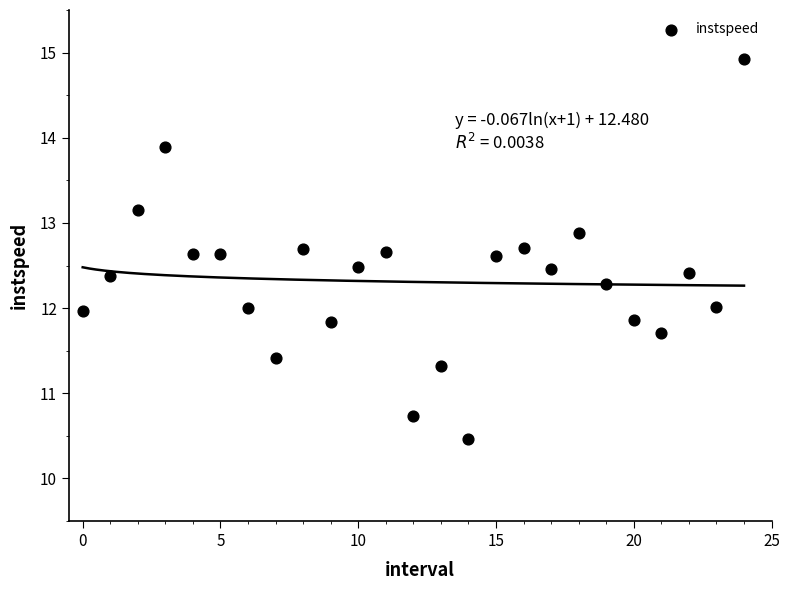

What is the range of Y values (max minus min)?

4.5